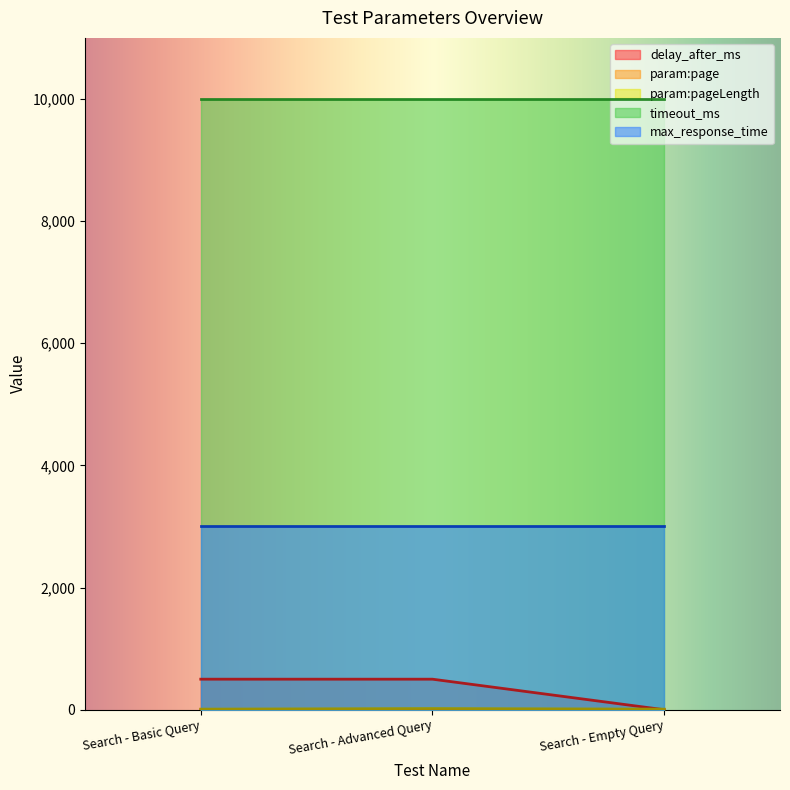

The delay_after_ms series shows 0 at Search - Empty Query. True or false?

True